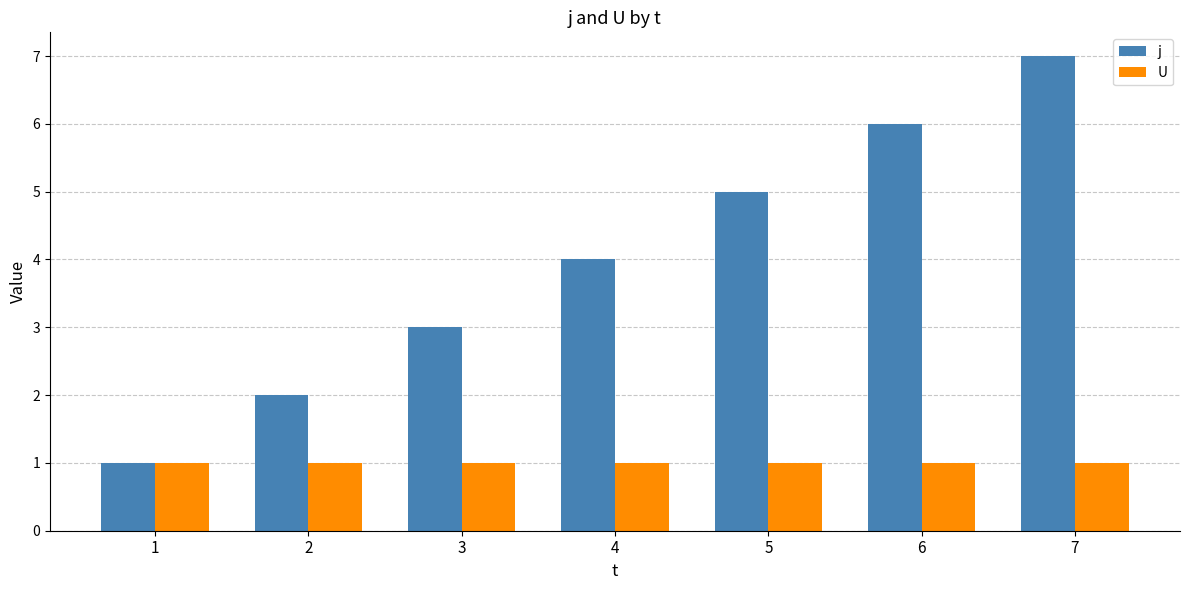

How many distinct data groups are displayed?

2